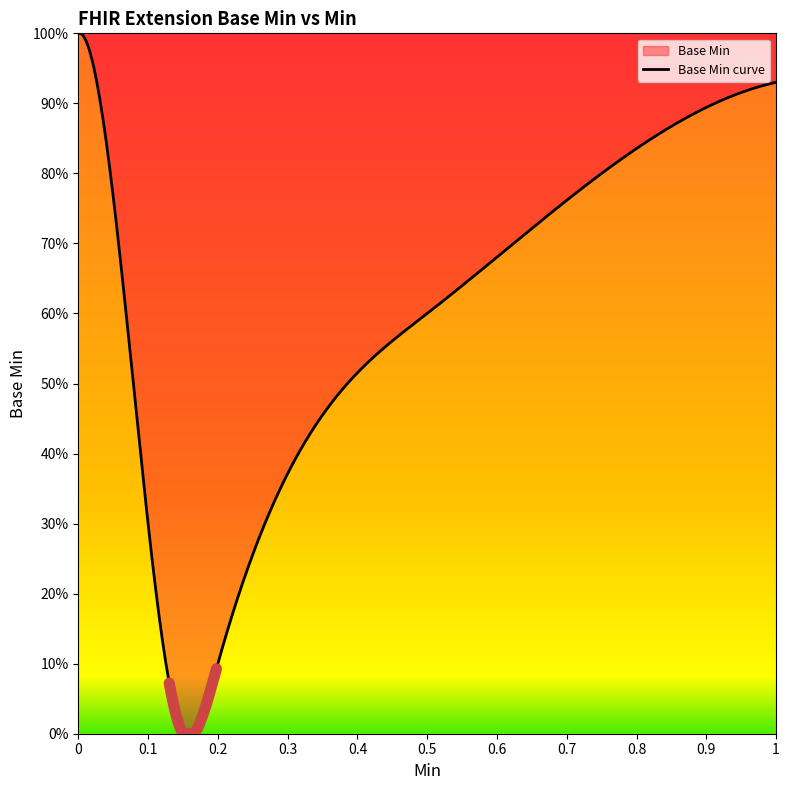

How many distinct data groups are displayed?

1